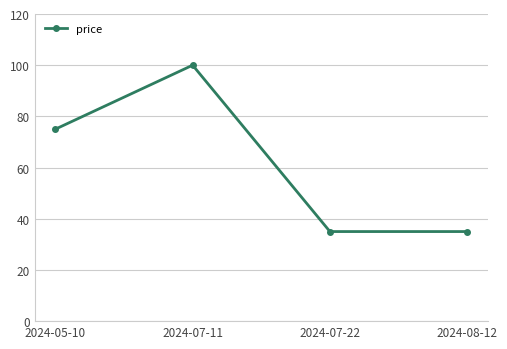

What is the change in value from 2024-05-10 to 2024-07-22?

-40